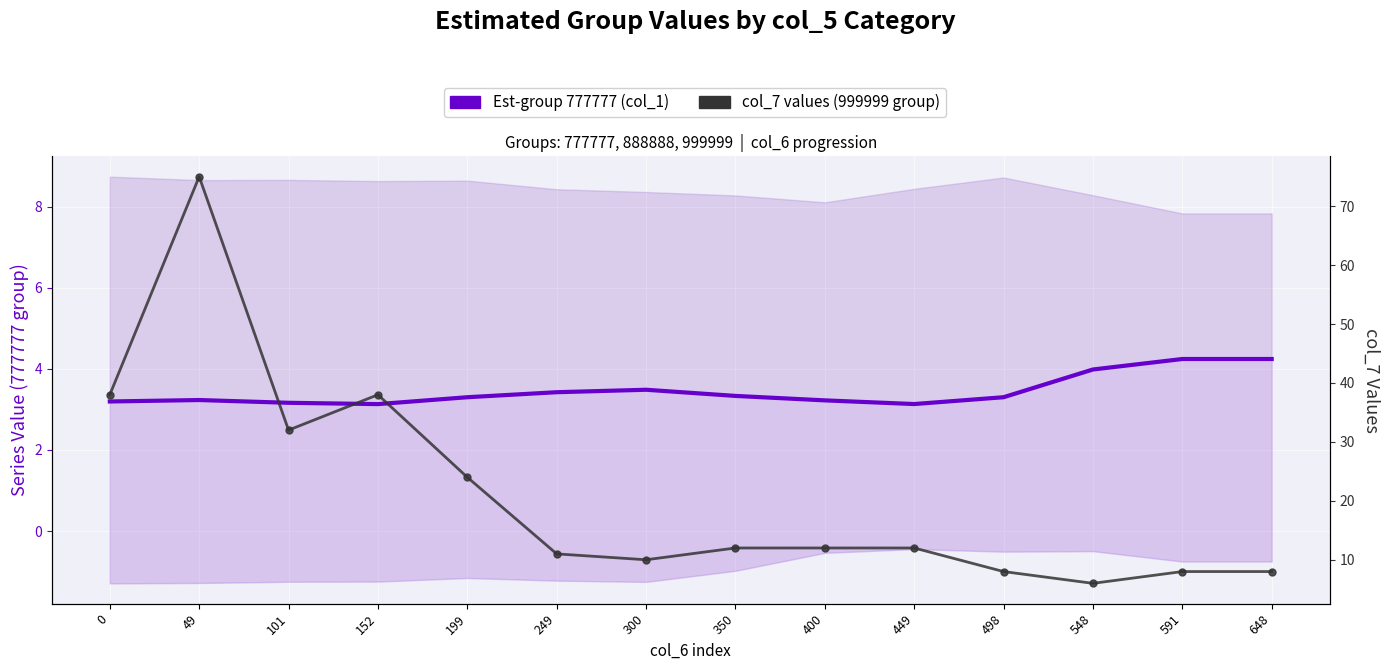

True or false: Est-group 777777 (col_1) and col_7 values (999999 group) intersect in this chart.

False